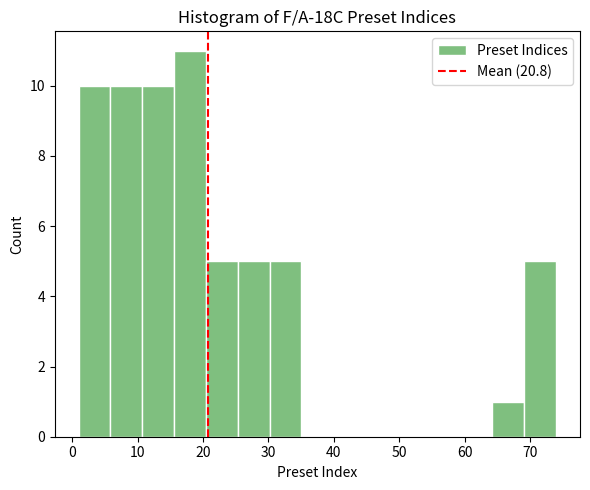

Over which range of the x-axis is the bar tallest?

16 to 20